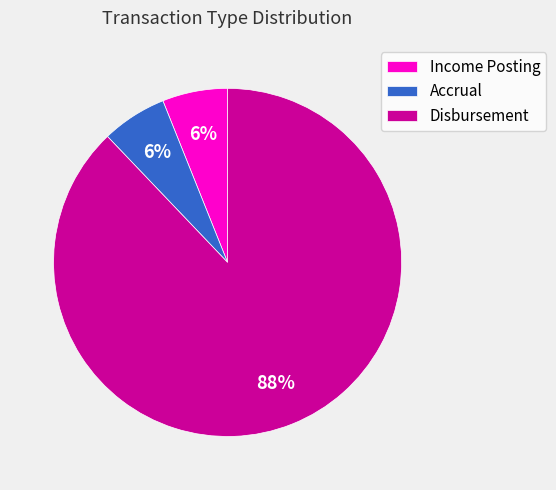

To the nearest percent, what percentage of the pie is Disbursement?

88%